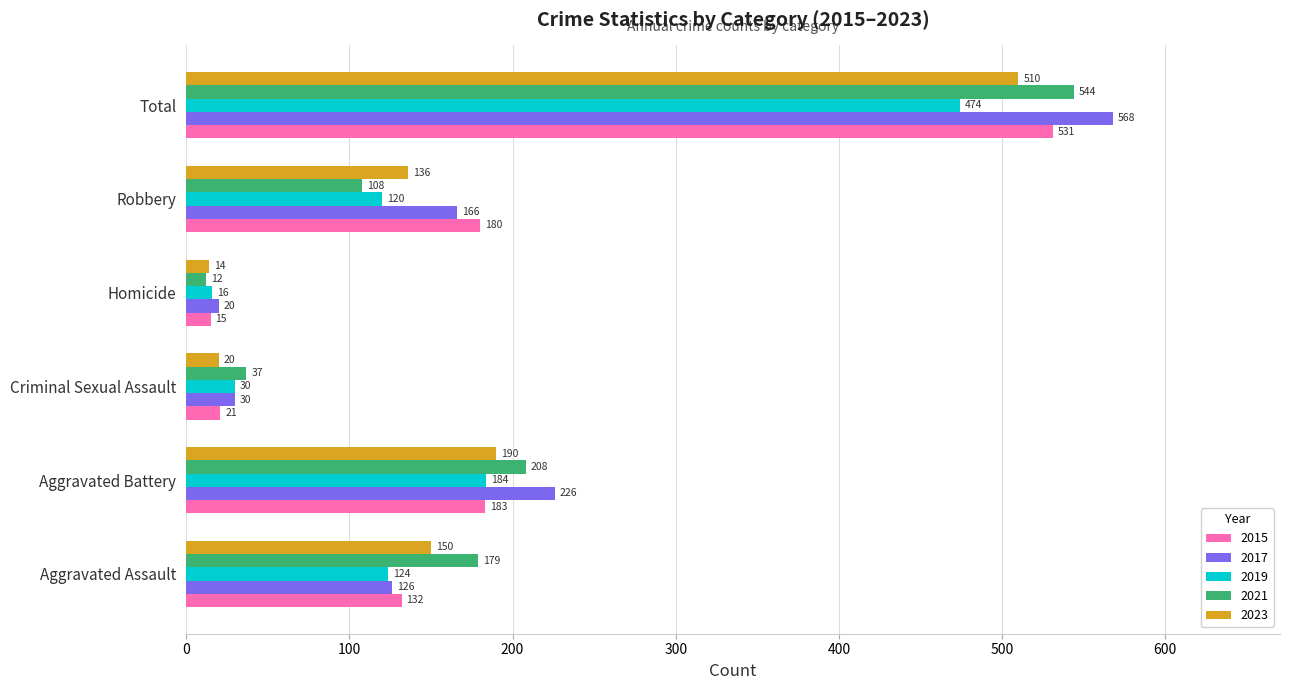

True or false: 2021 has a value of 37 at Criminal Sexual Assault.

True